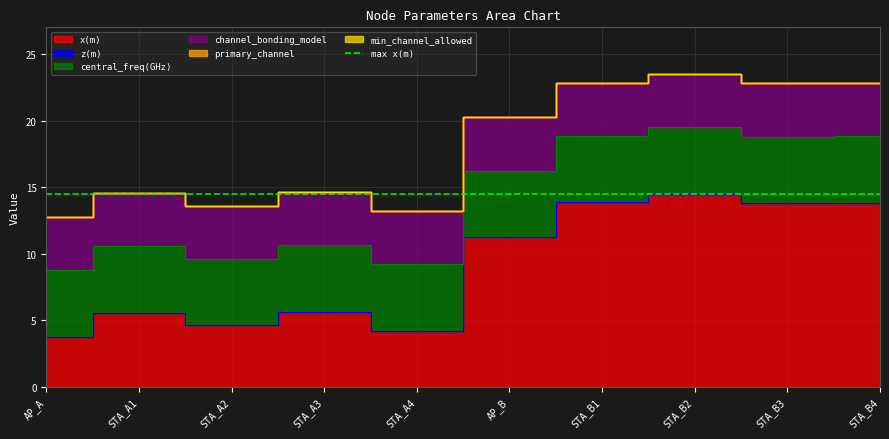

At how many categories does at least one series exceed 0?

10